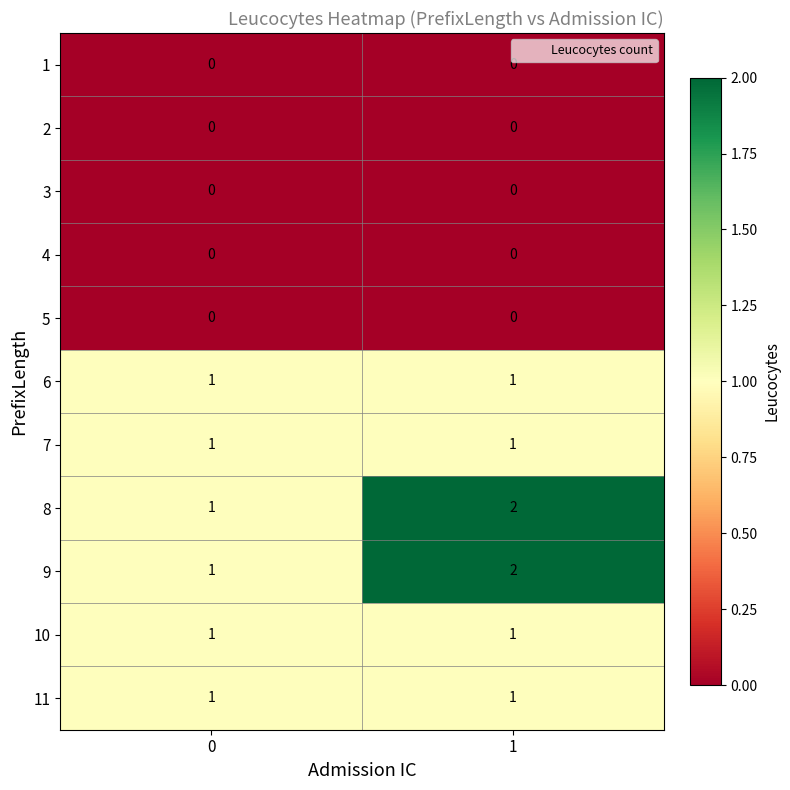

How many data points does each series have?

2